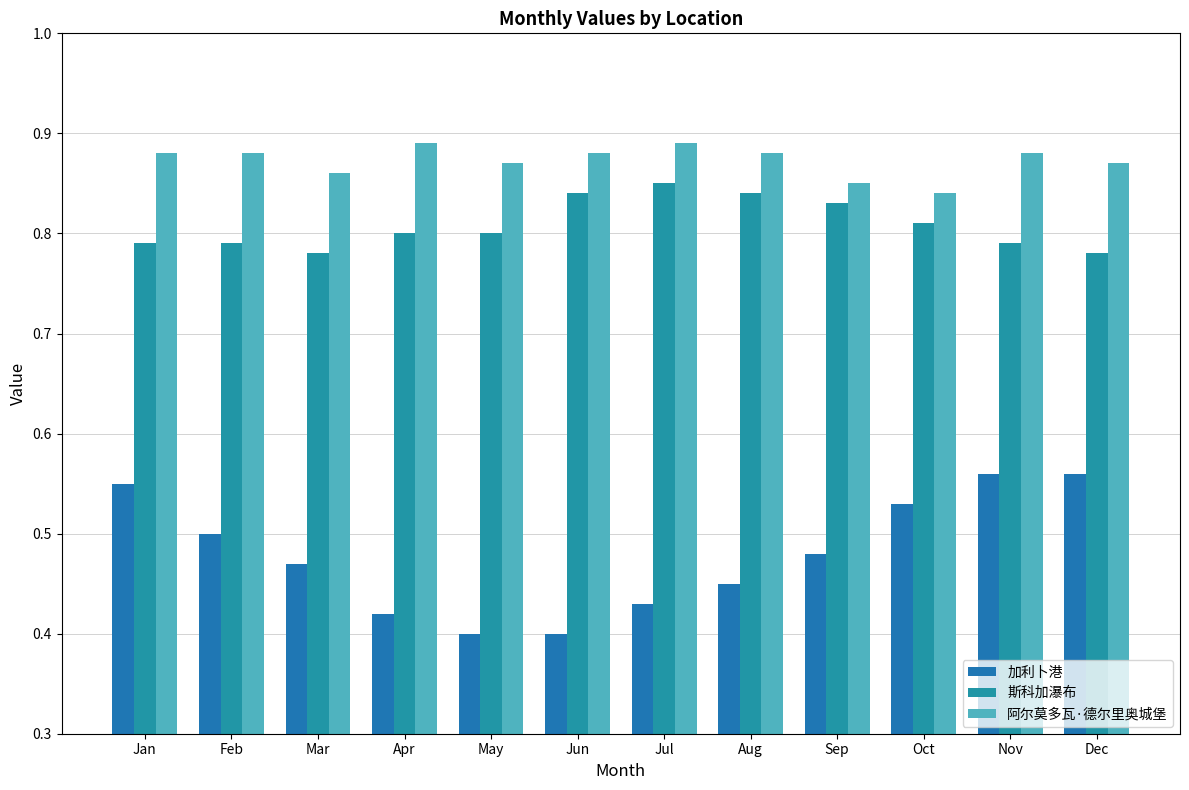

What is the sum of all 斯科加瀑布 values?

9.7